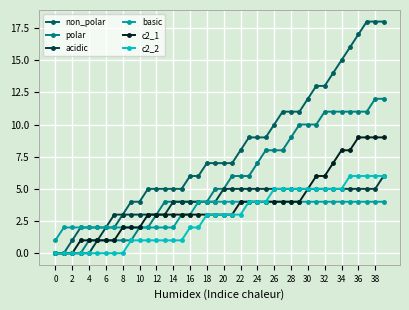

What is the value of the basic point at the 28th from the left?

4